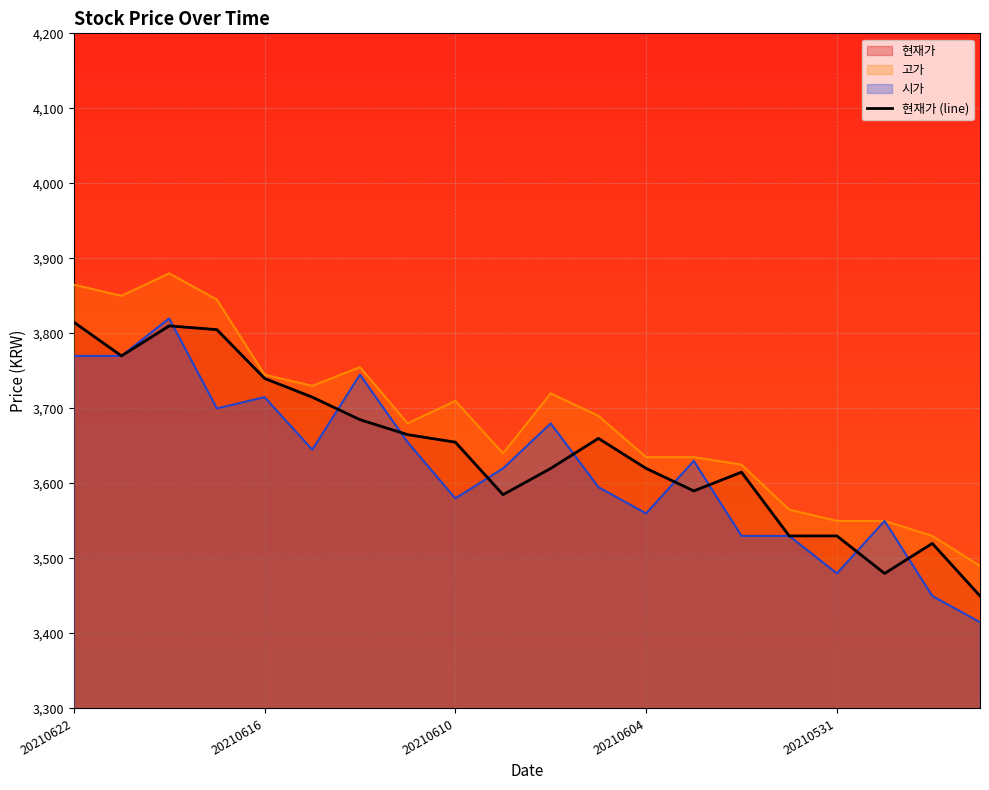

How many interior local peaks (higher than both neighbors) does the data have?

4